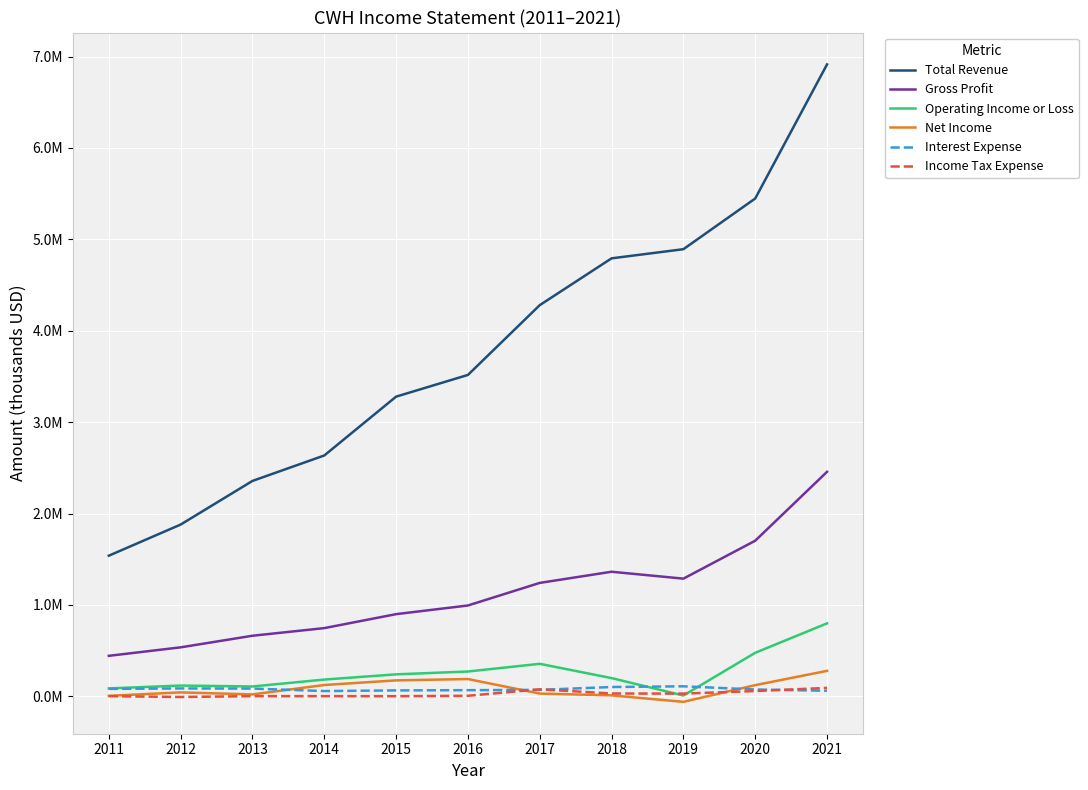

True or false: Operating Income or Loss and Gross Profit cross at least once.

False